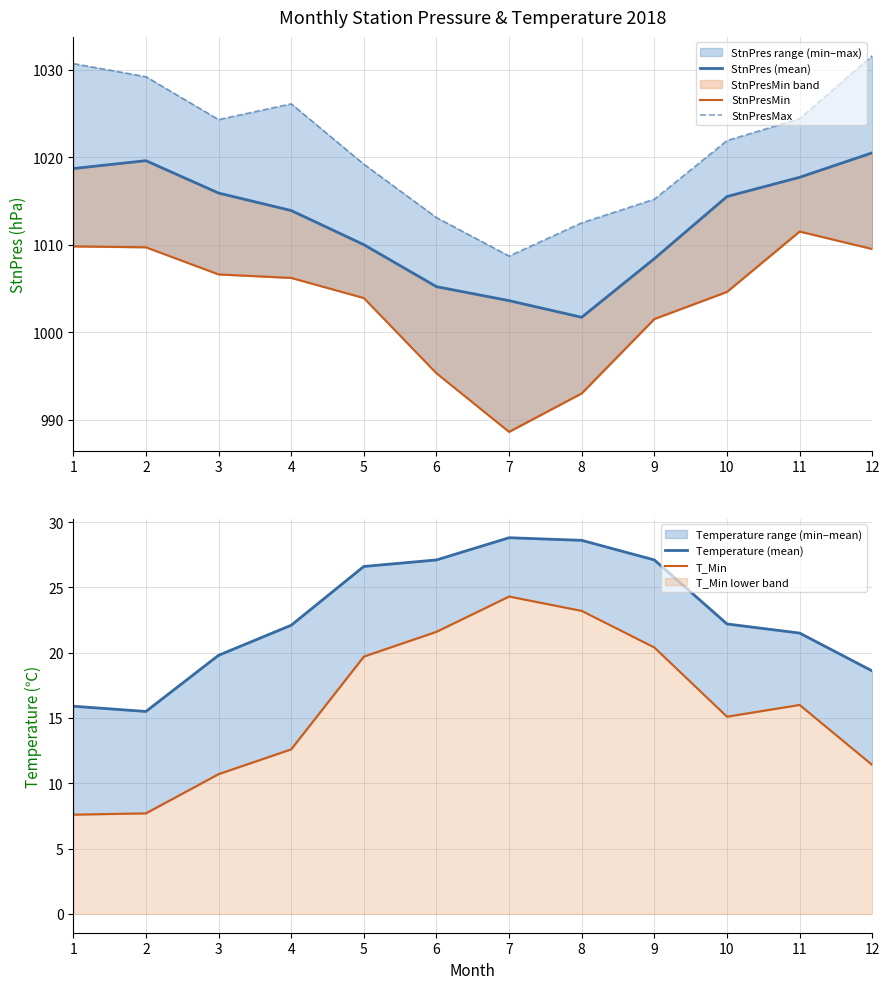

What are all the series names shown in the legend?

StnPres (mean), StnPresMin, StnPresMax, Temperature (mean), T_Min